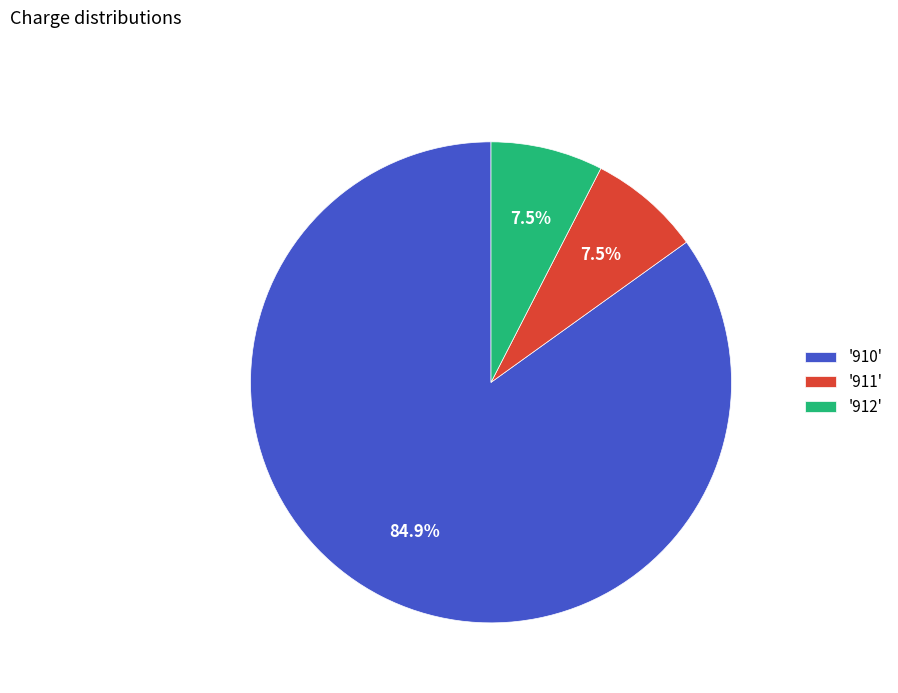

Which category has the biggest portion of the pie?

'910'